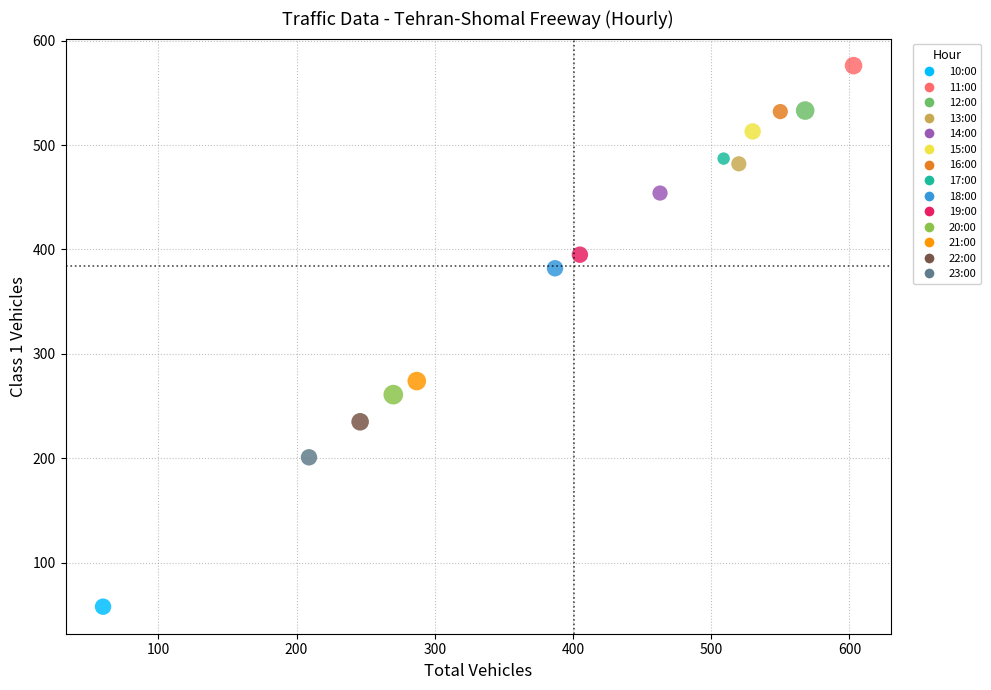

What is the range of Y values (max minus min)?

518